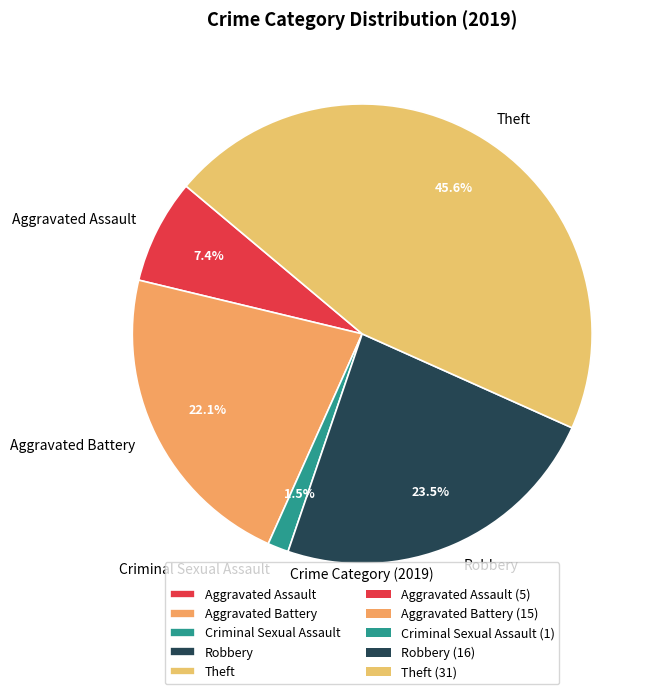

To the nearest percent, what portion does Aggravated Assault represent?

7%